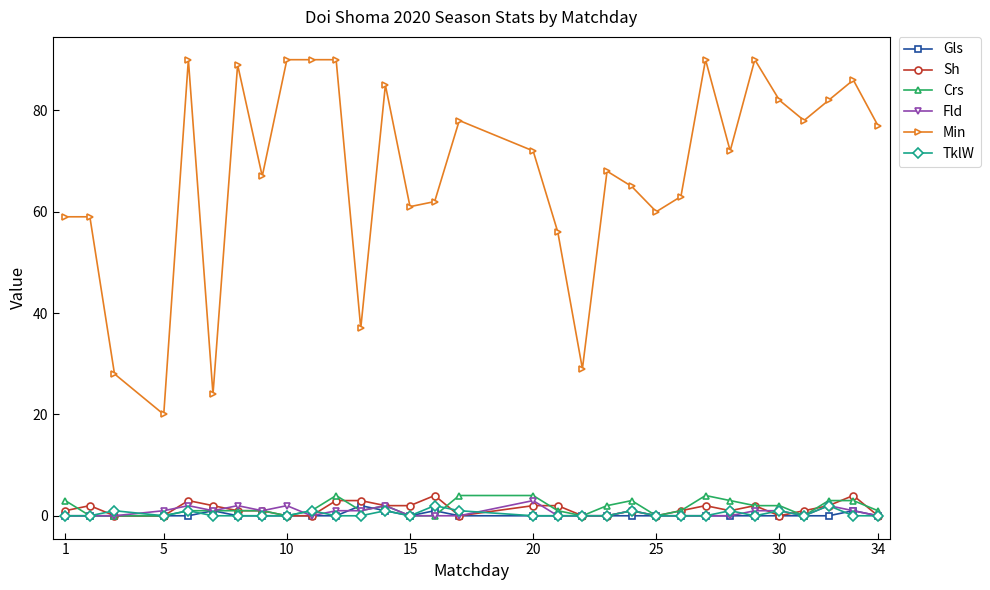

What is the difference between the maximum and minimum values in the TklW series?

2